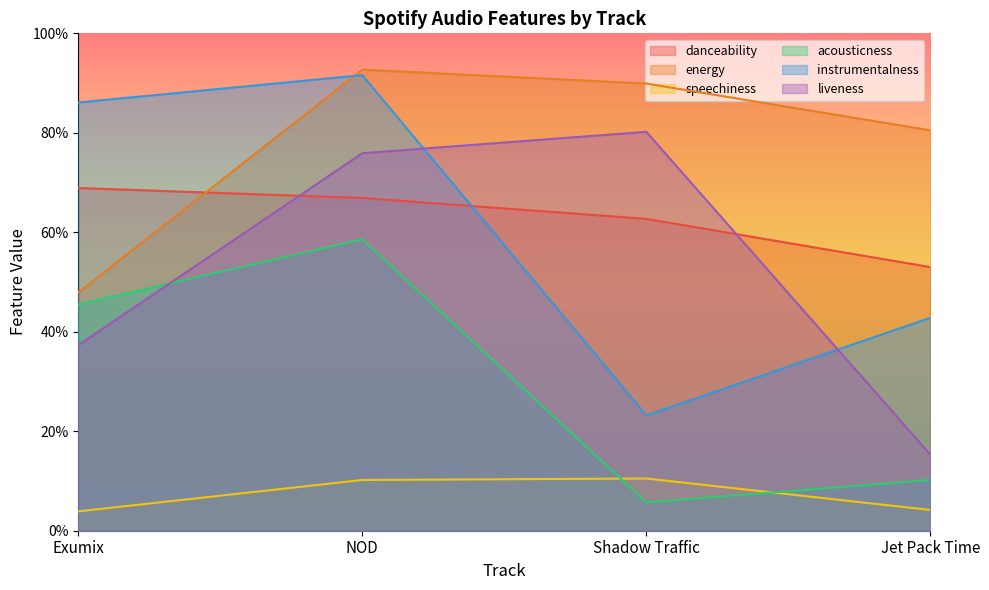

Between NOD and Jet Pack Time, which is larger?

NOD